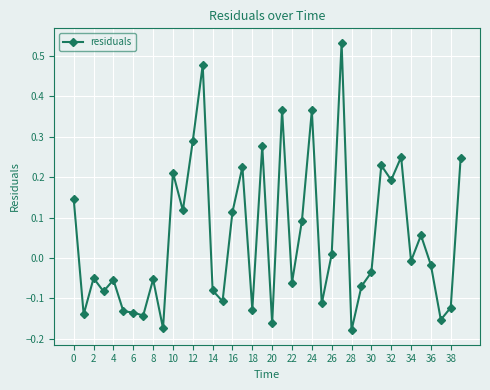

True or false: the data has more than 2 interior local peaks.

True